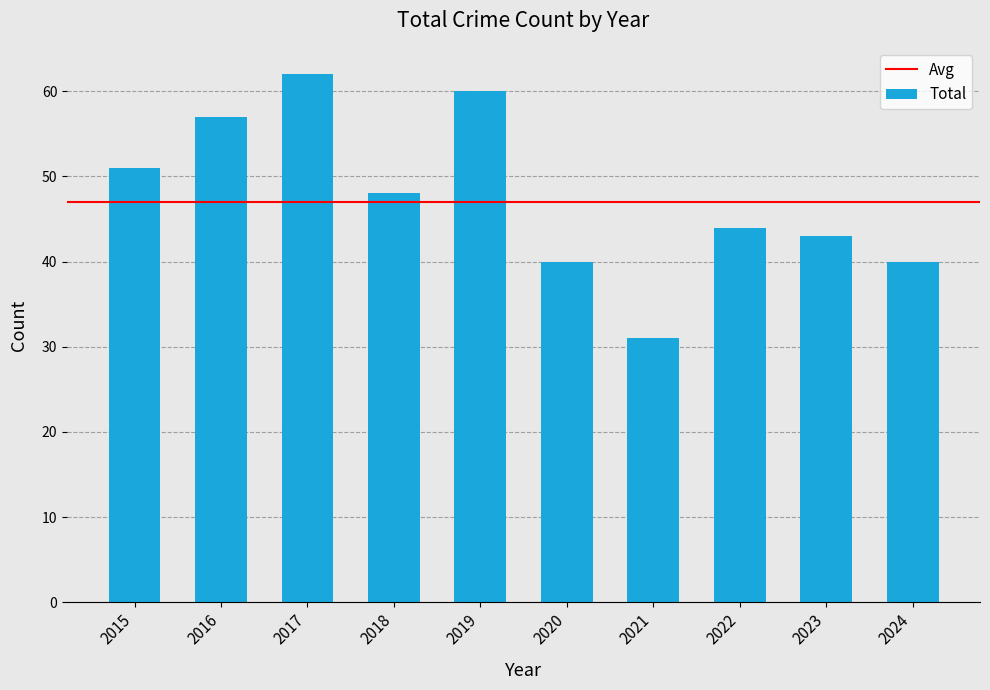

Is it true that the value at 2023 is 28?

False